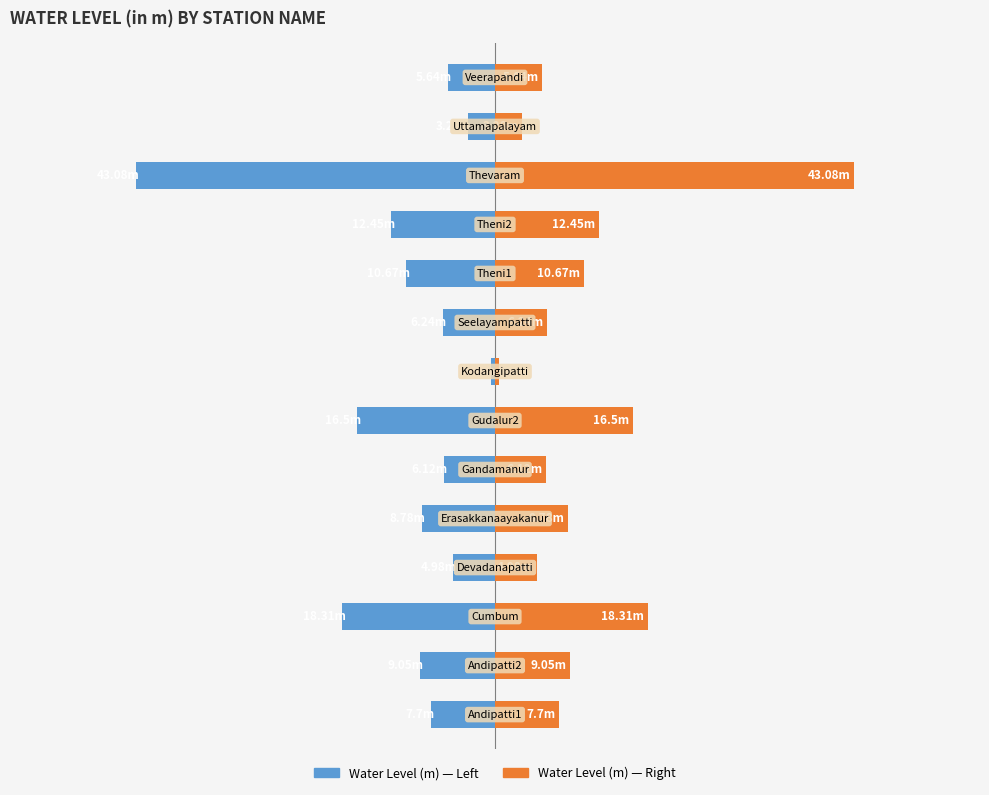

What is the greatest value displayed?

43.1